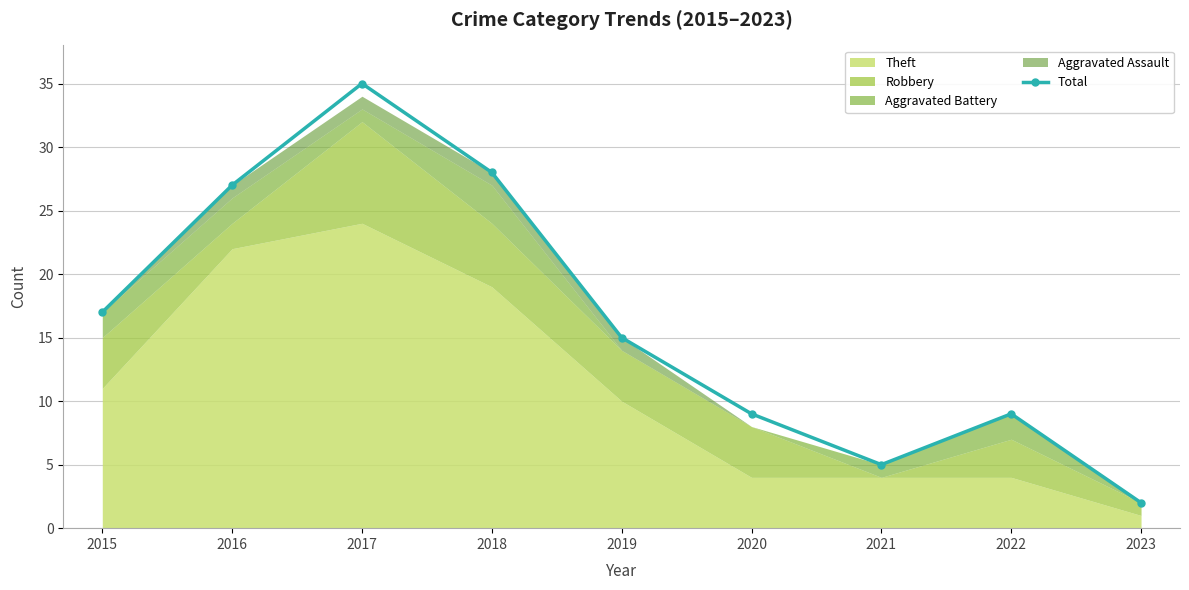

How many points are lower than both their immediate neighbors (excluding endpoints)?

1